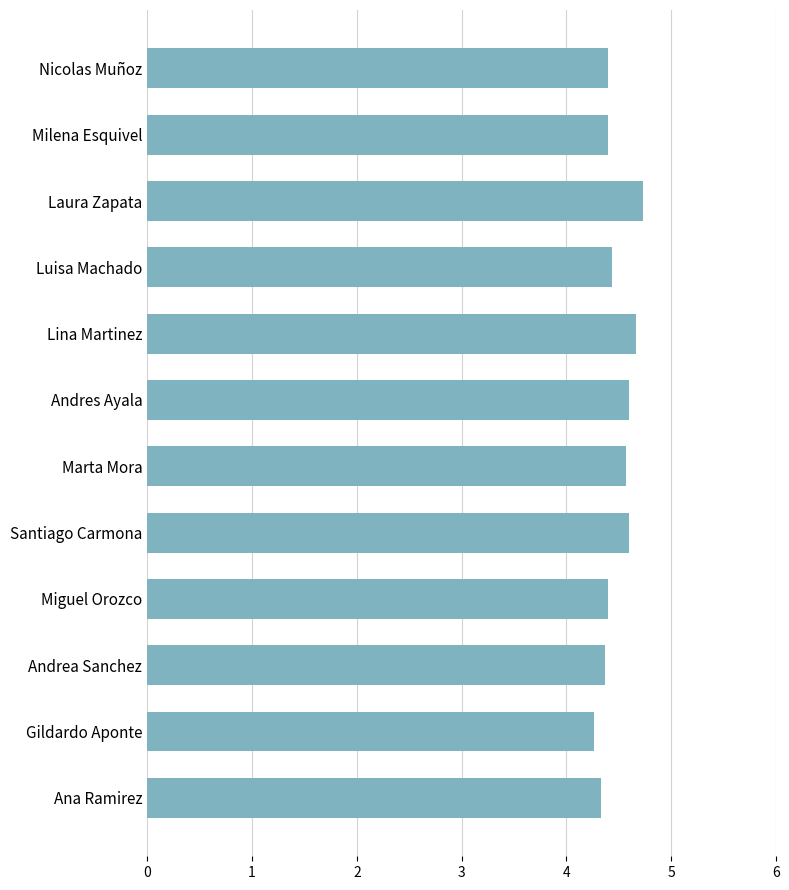

How many bars are there in total?

12